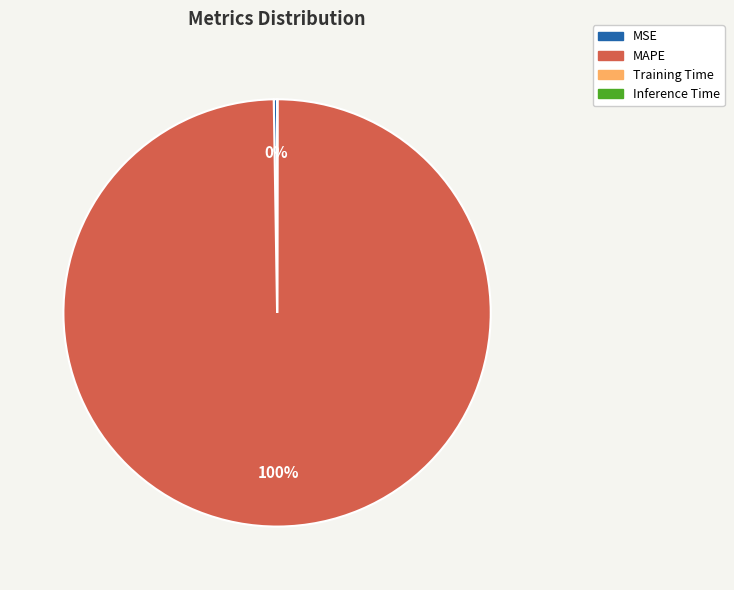

To the nearest percent, what is the average slice percentage?

25%